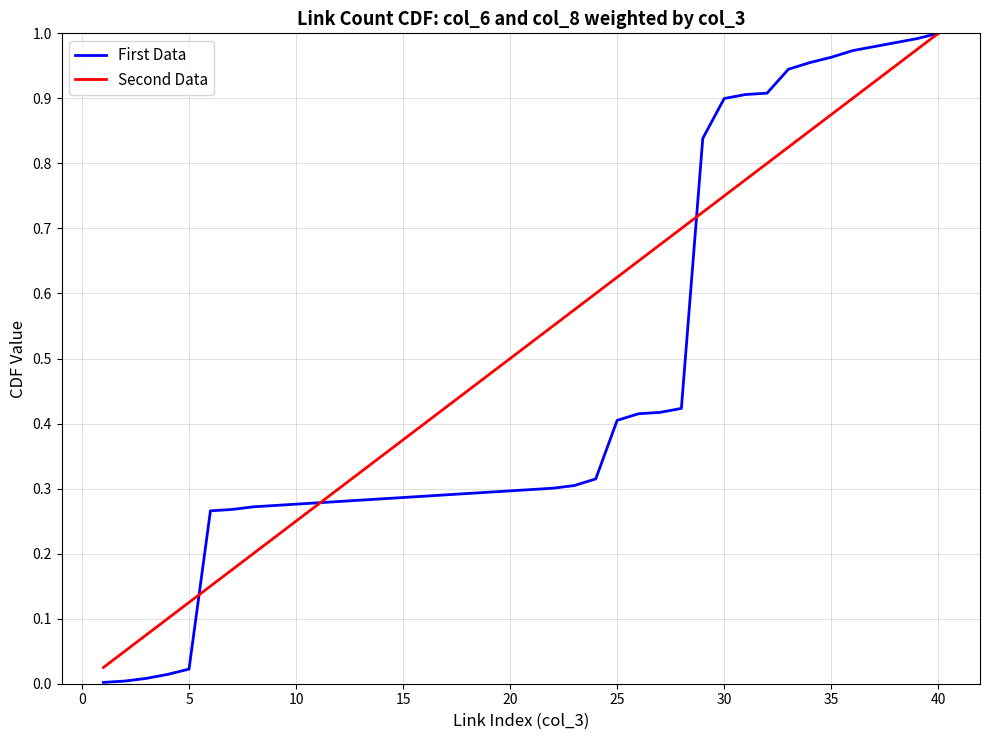

Which series has the largest total across all categories?

Second Data